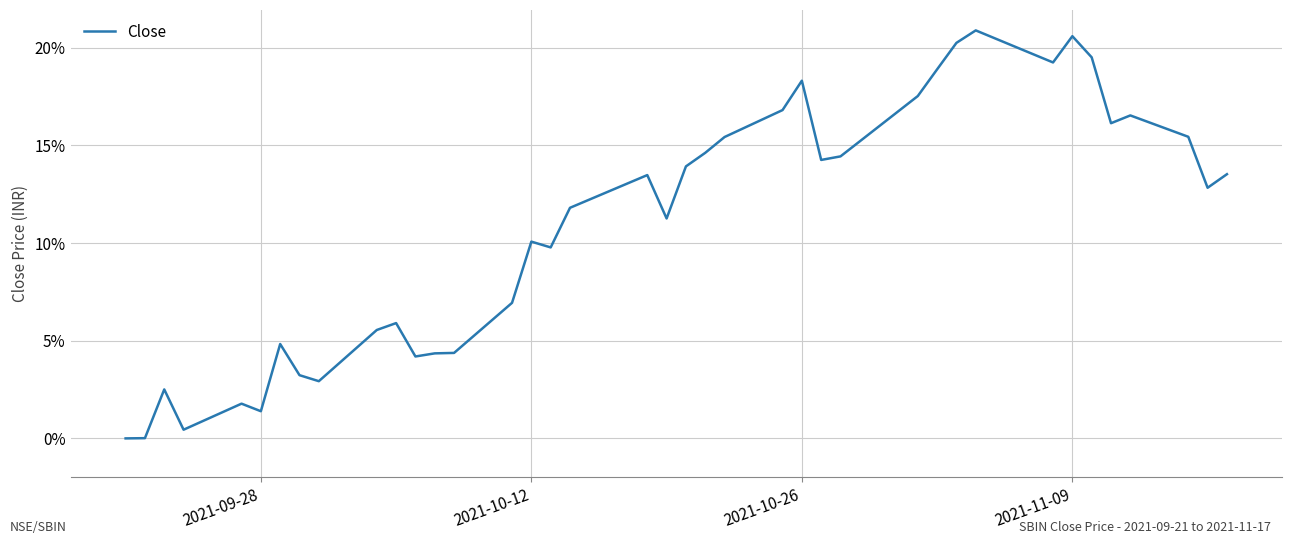

What is the maximum value shown in the chart?

20.9